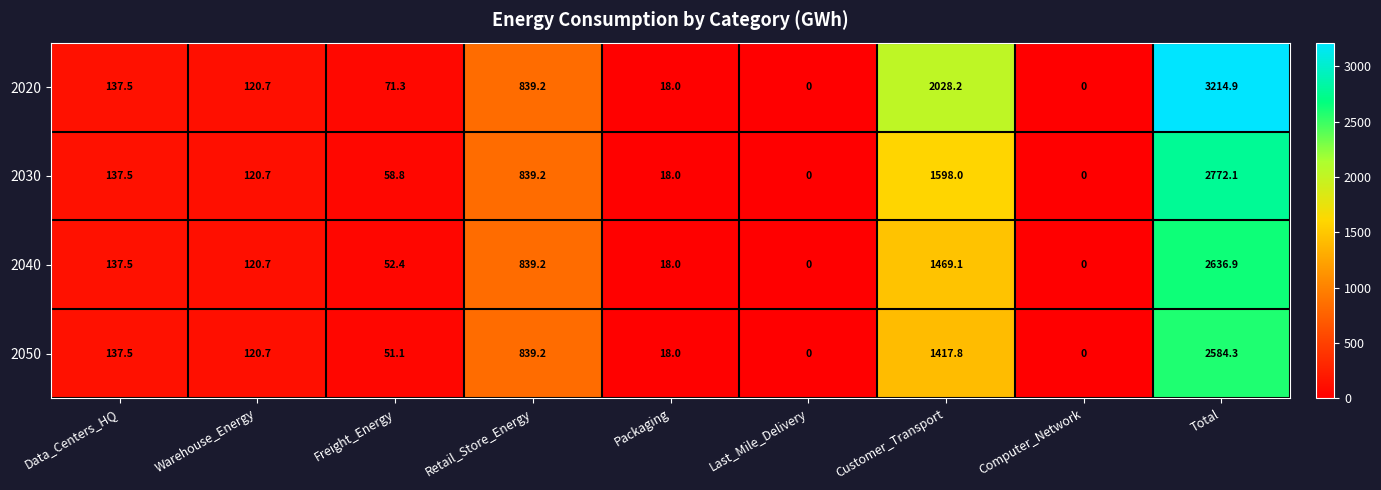

Read the 2030 value at Data_Centers_HQ.

137.5